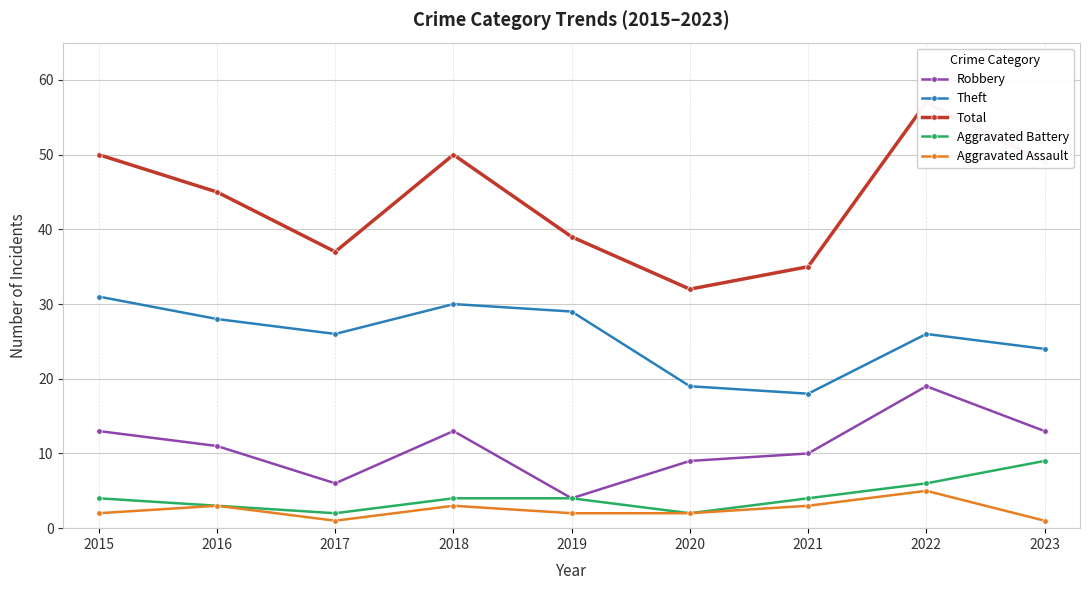

Reading right to left, list all the values displayed in this chart.

Robbery: 13	19	10	9	4	13	6	11	13
Theft: 24	26	18	19	29	30	26	28	31
Total: 49	57	35	32	39	50	37	45	50
Aggravated Battery: 9	6	4	2	4	4	2	3	4
Aggravated Assault: 1	5	3	2	2	3	1	3	2